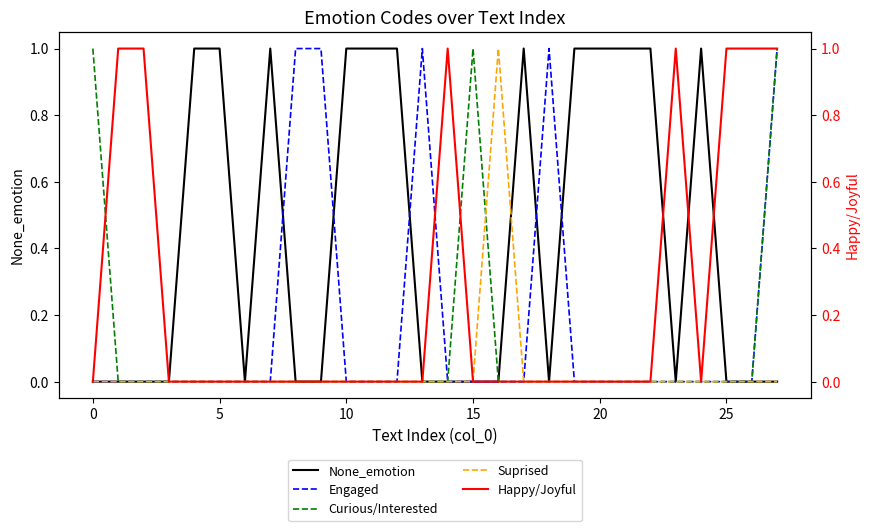

True or false: Engaged has a value of 0 at 0.

True